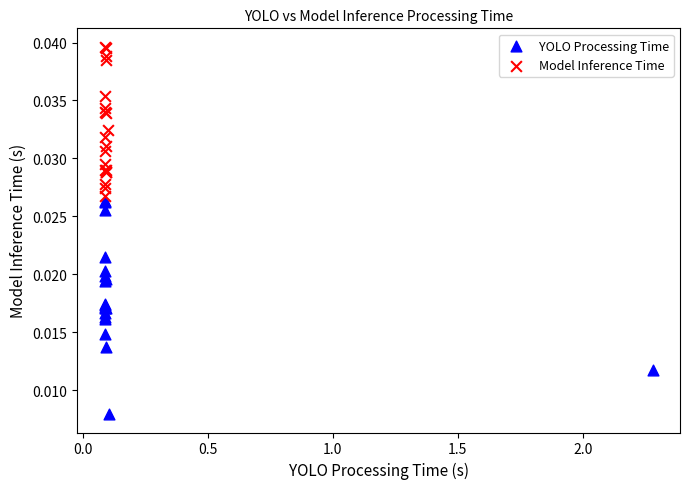

Which series contains the lowest Y value?

YOLO Processing Time